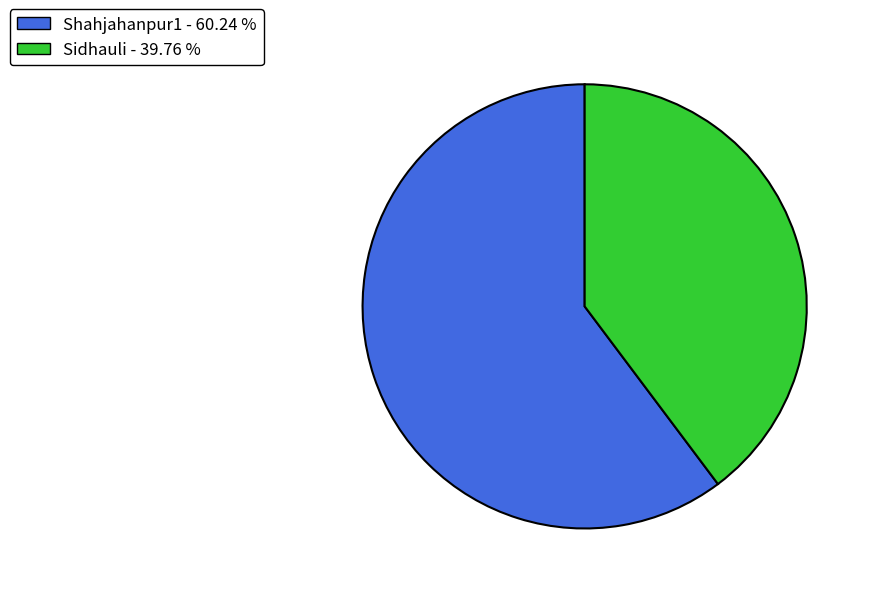

Between Shahjahanpur1 - 60.24 % and Sidhauli - 39.76 %, which is larger?

Shahjahanpur1 - 60.24 %